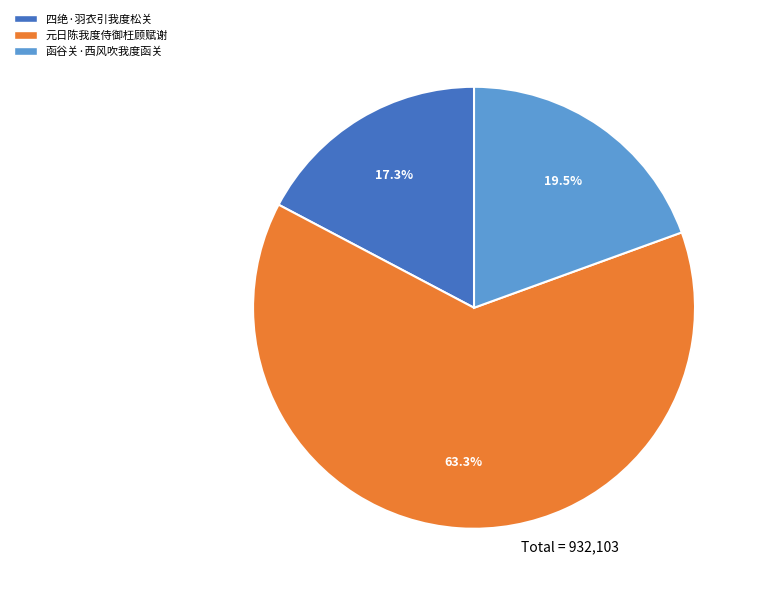

Count the number of slices in the pie.

3